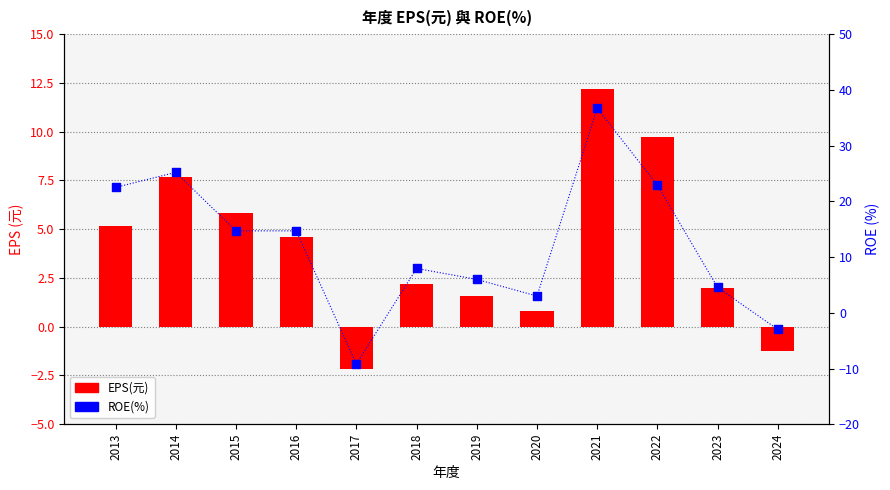

Which series reaches the maximum Y coordinate?

ROE(%)